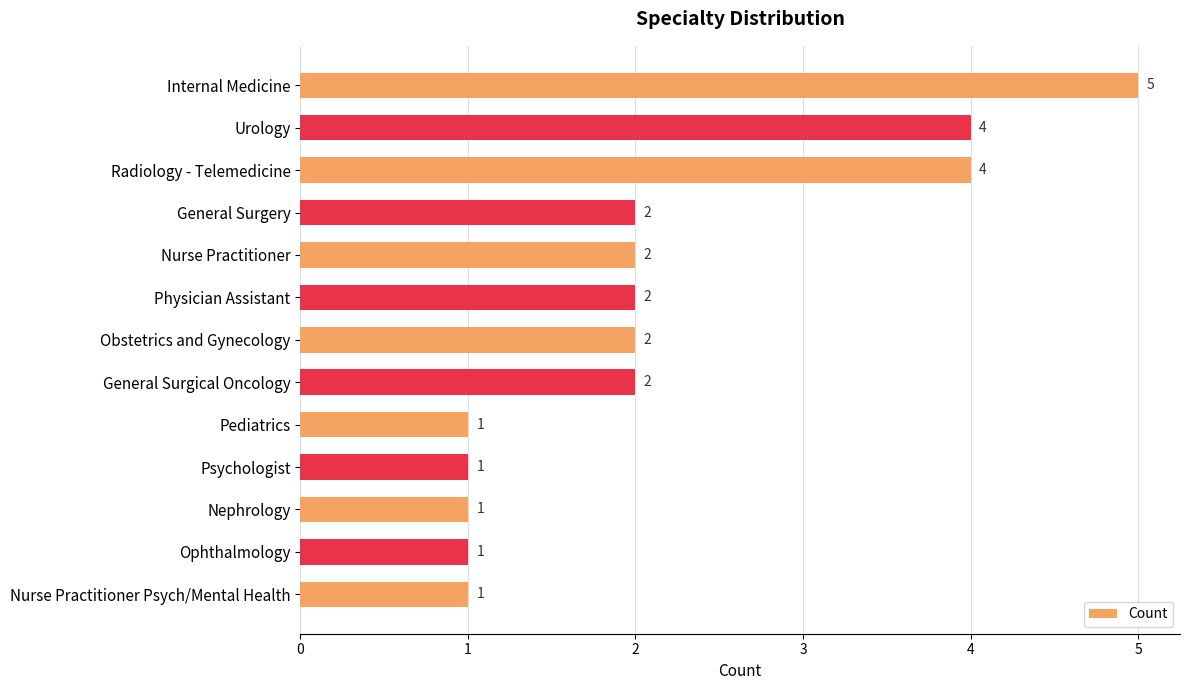

What is the minimum value shown in the chart?

1